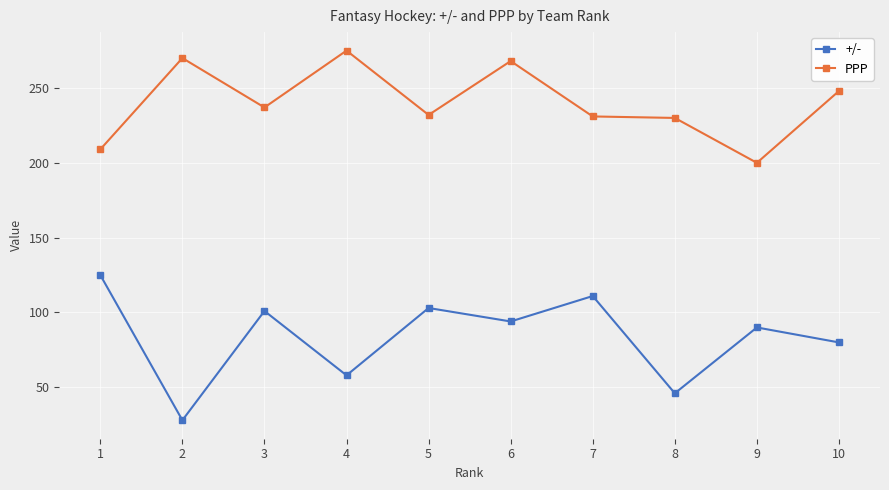

The +/- series shows 162 at 3. True or false?

False